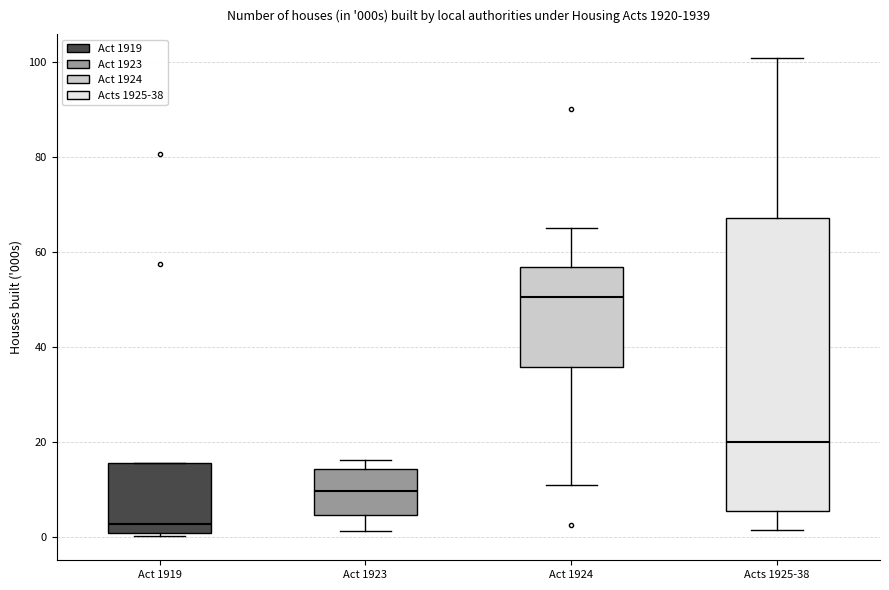

Reading left to right, read every box against the y-axis: the position of its median line, the range the box covers, and the ends of its whiskers. The values are not printed on the chart, so give them approximately, as read against the axis.

Act 1919: median 2, box 0 to 16, whiskers 0 (just below the box's lower edge) to 16
Act 1923: median 10, box 4 to 14, whiskers 2 to 16
Act 1924: median 50, box 36 to 56, whiskers 12 to 66
Acts 1925-38: median 20, box 6 to 68, whiskers 2 to 100